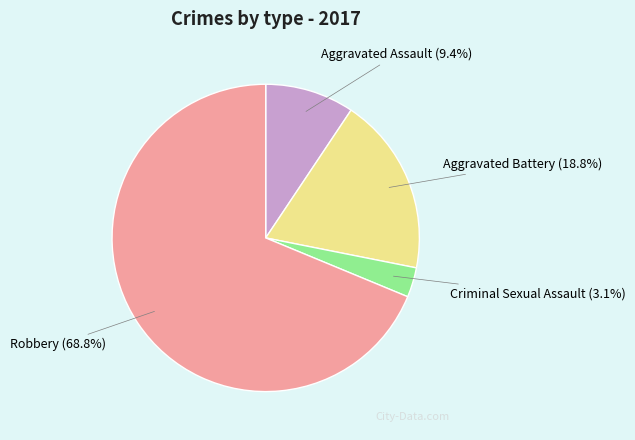

True or false: Criminal Sexual Assault accounts for 3% of the total.

True